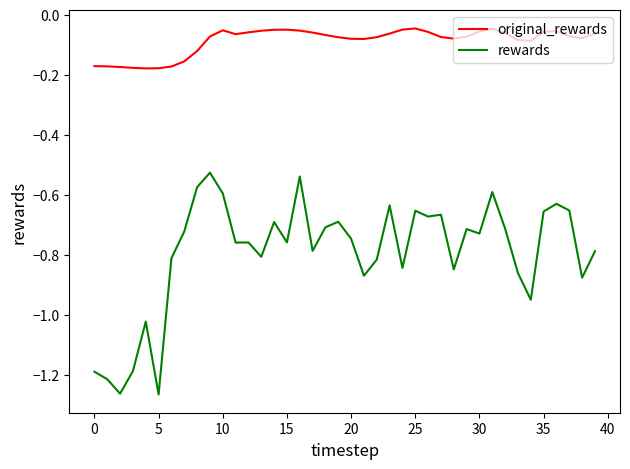

True or false: original_rewards and rewards intersect in this chart.

False